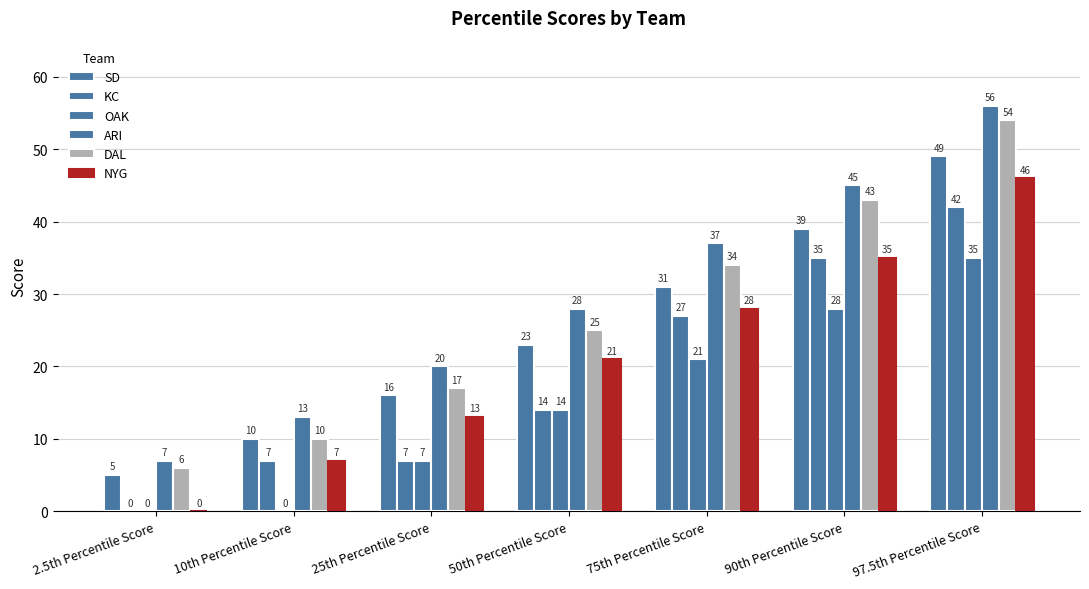

How many distinct data groups are displayed?

6